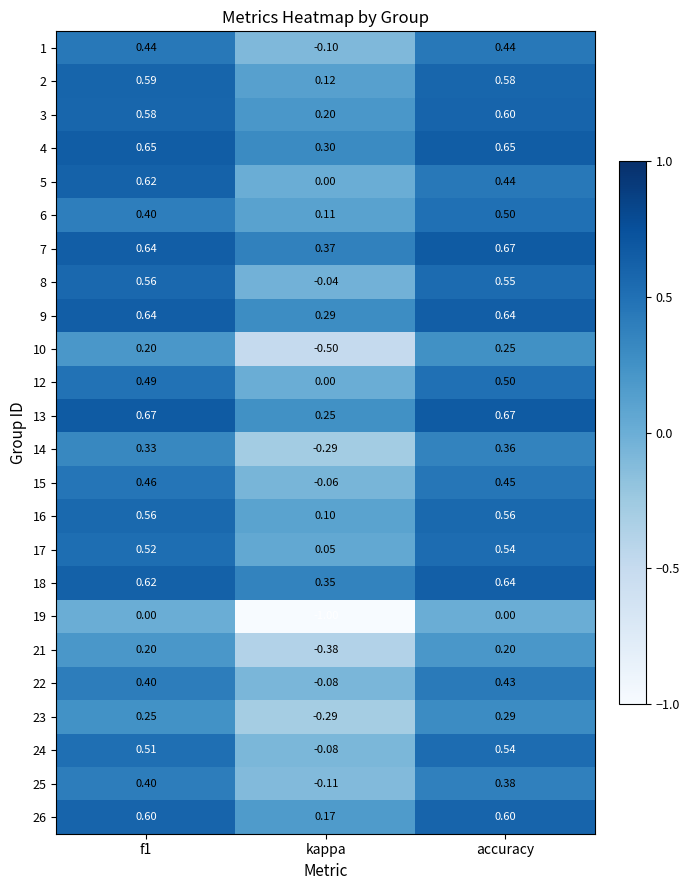

Which series has the largest total across all categories?

7